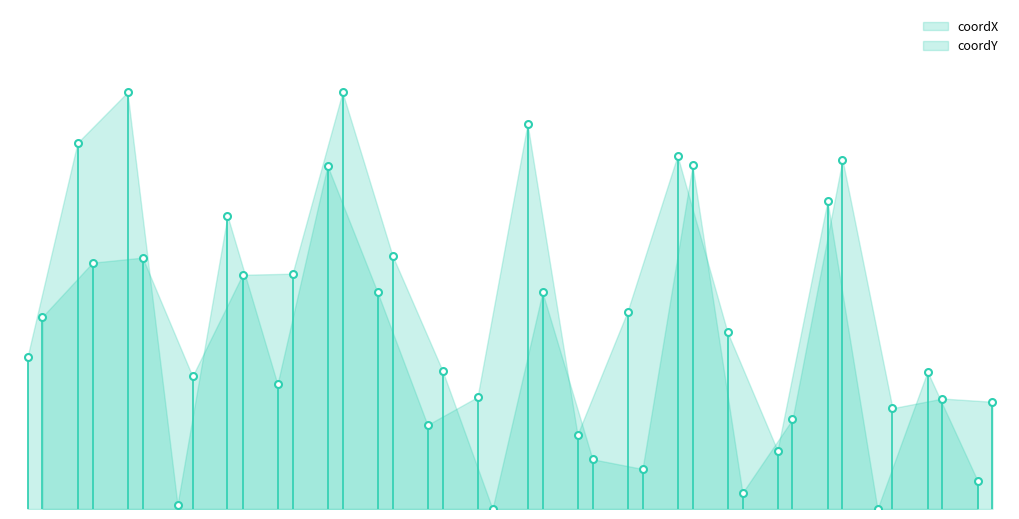

True or false: coordX has more than 0 interior local peaks.

True